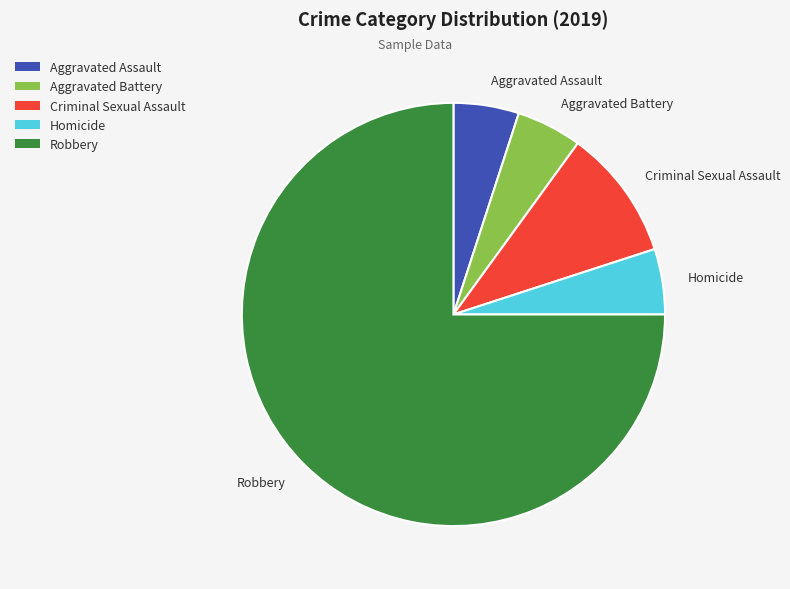

What is the majority slice?

Robbery